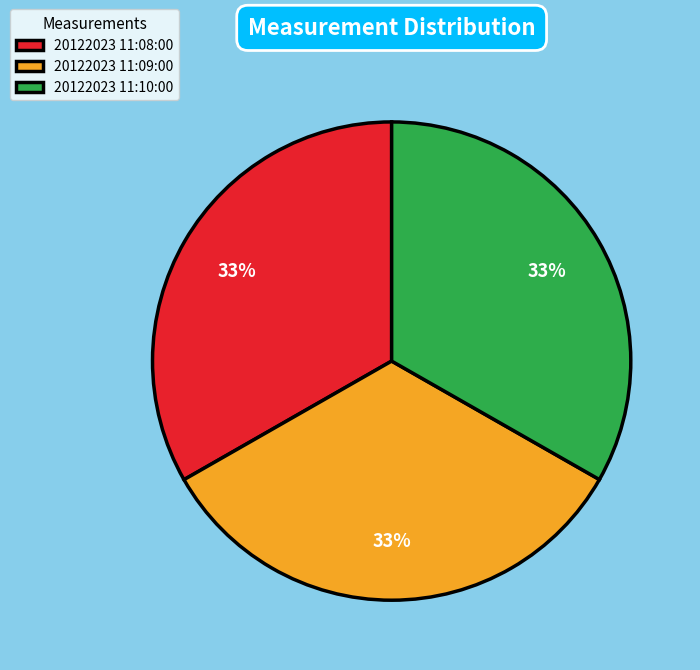

To the nearest percent, what is the combined percentage of 20122023 11:08:00 and 20122023 11:10:00?

67%